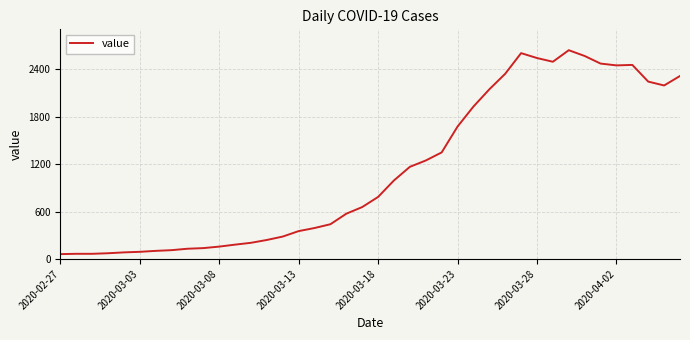

What is the difference between the maximum and minimum values?

2579